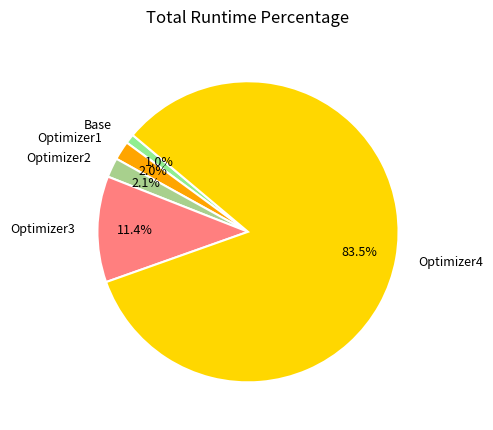

What portion of the pie excludes Optimizer1?

98.0%